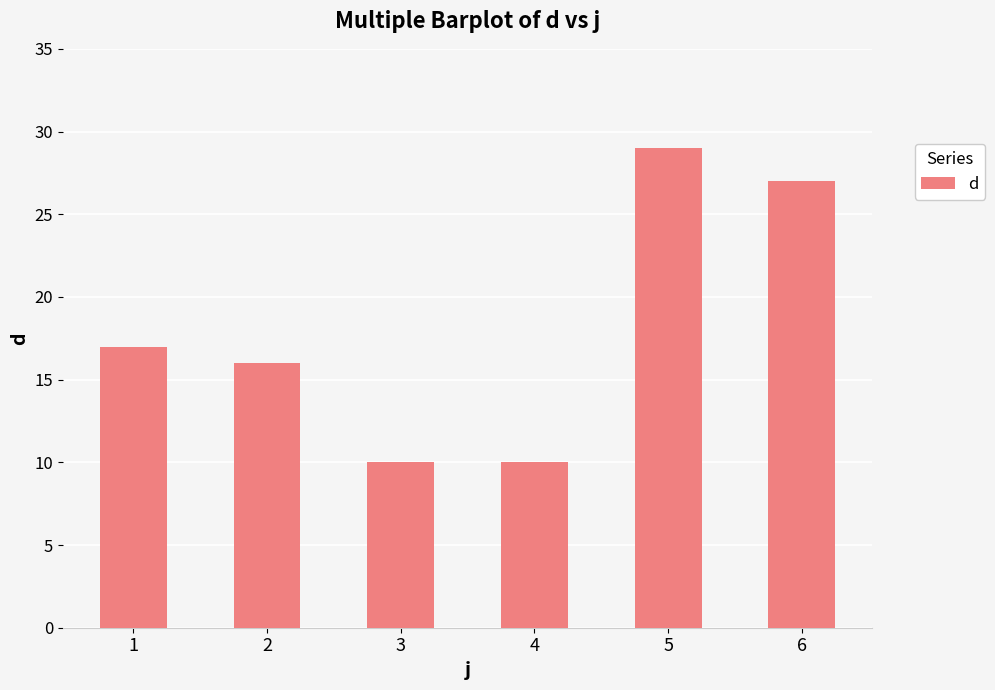

Between 4 and 6, which is larger?

6